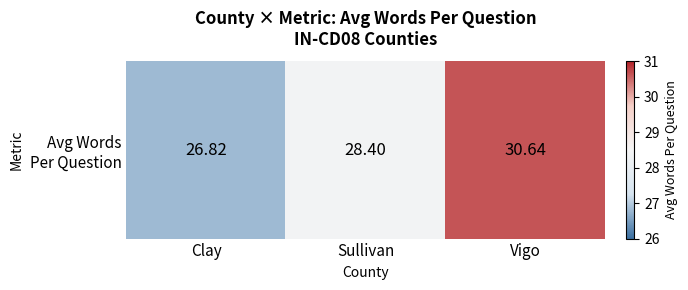

What is the difference between the maximum and minimum values?

3.8